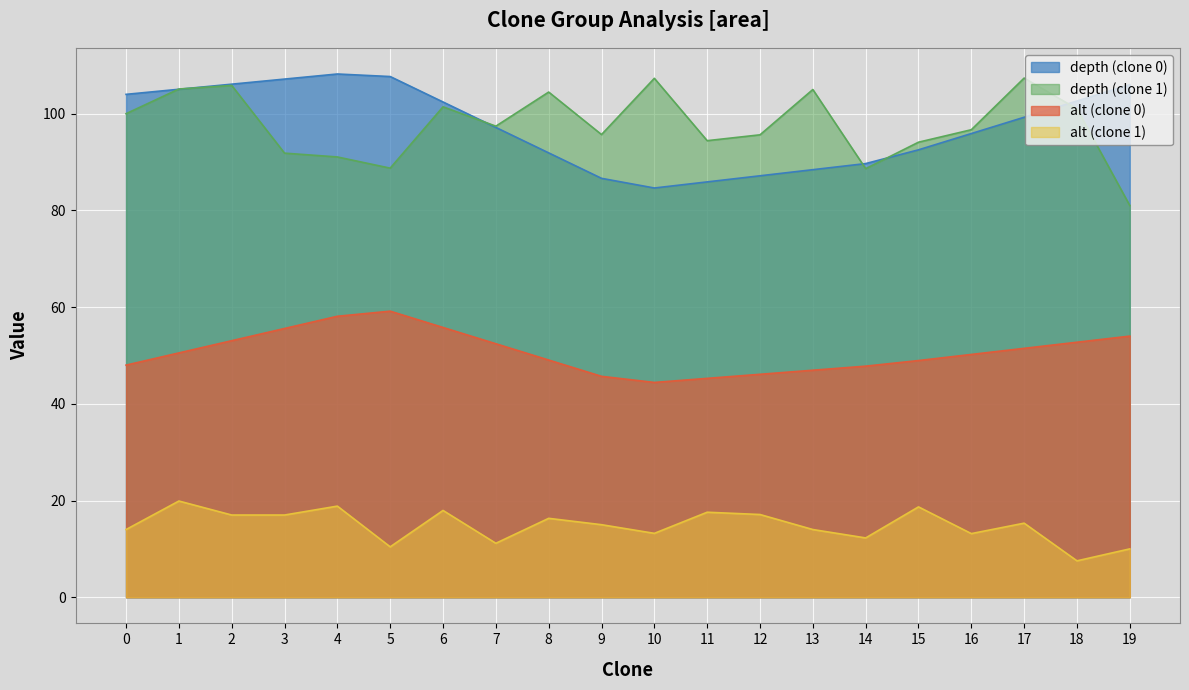

True or false: depth and alt intersect in this chart.

False